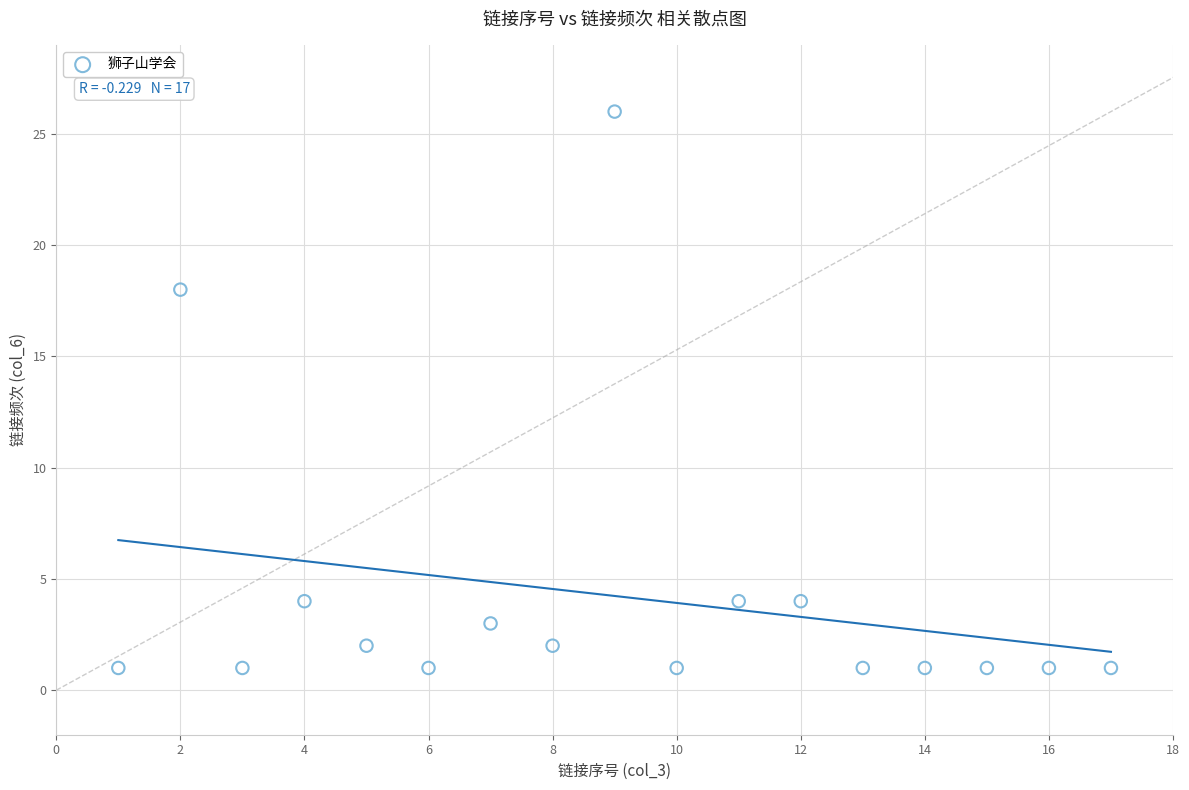

What Y value in the scatter plot is closest to 13?

18